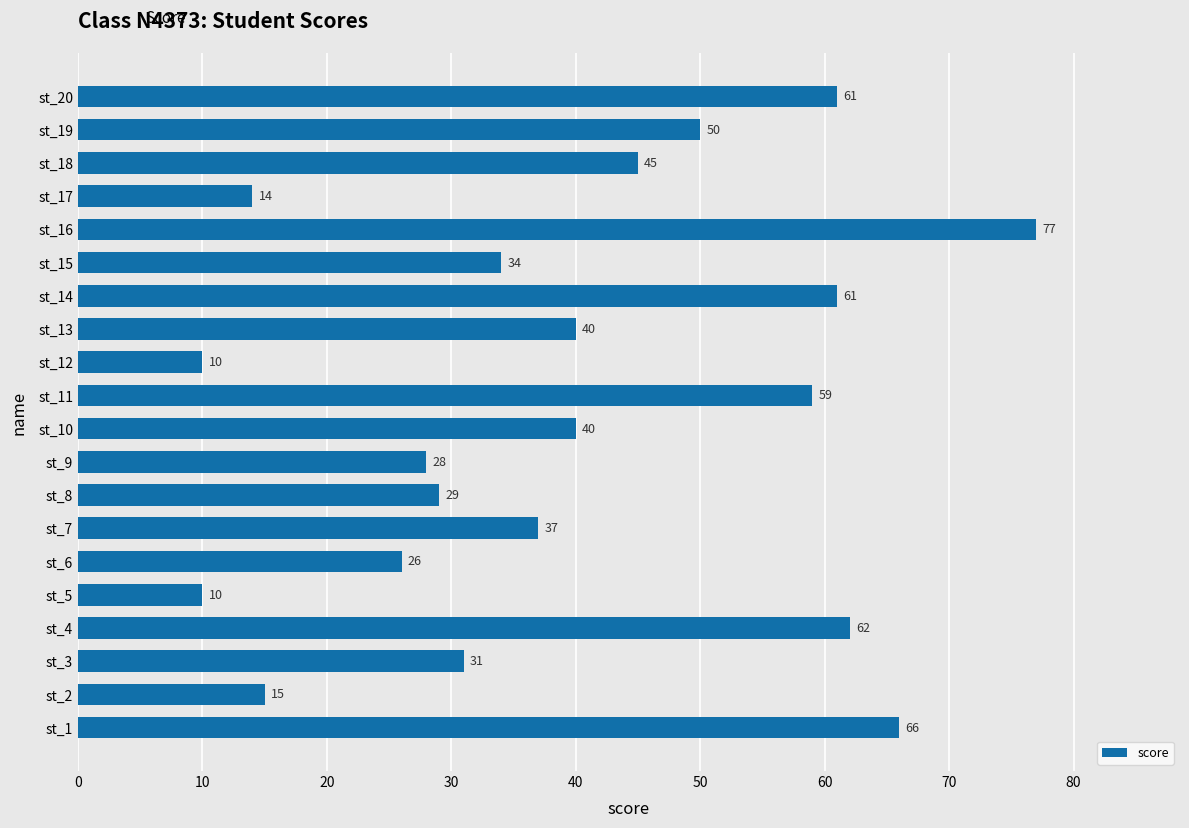

What is the greatest value displayed?

77